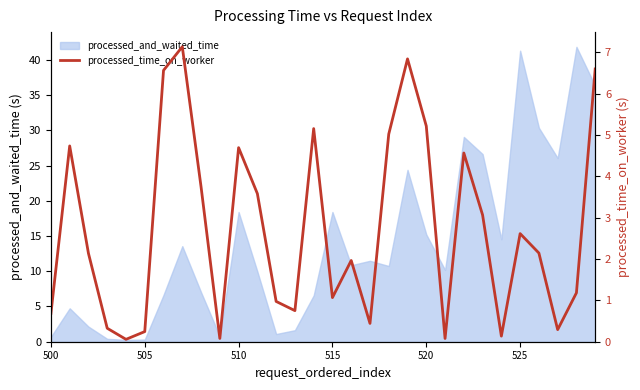

Reading left to right, what are all the values shown in this chart?

0.7	4.7	2.1	0.3	0.1	0.2	6.6	7.1	3.7	0.1	4.7	3.6	1.0	0.8	5.2	1.1	2.0	0.4	5.0	6.8	5.2	0.1	4.6	3.1	0.1	2.6	2.1	0.3	1.2	6.6